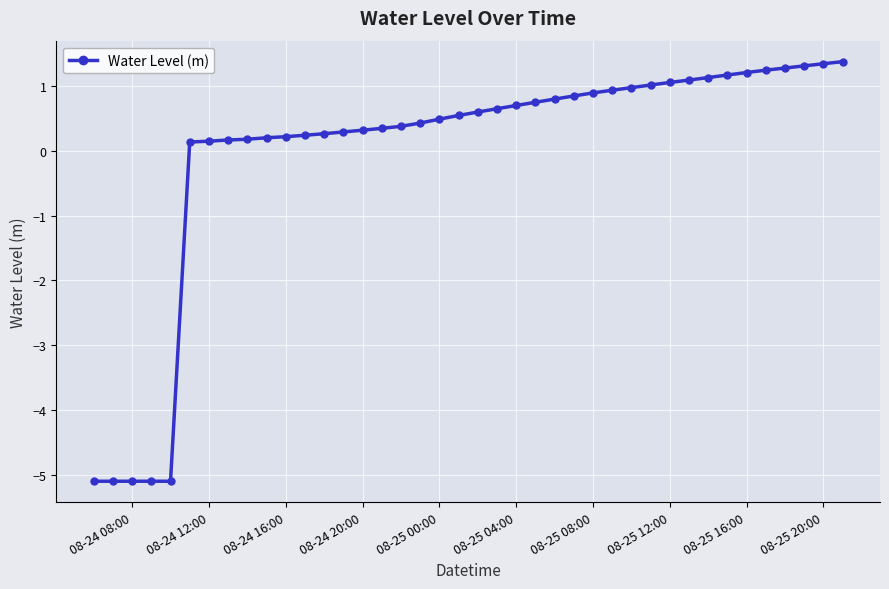

What is the difference between the second highest and minimum values?

6.4